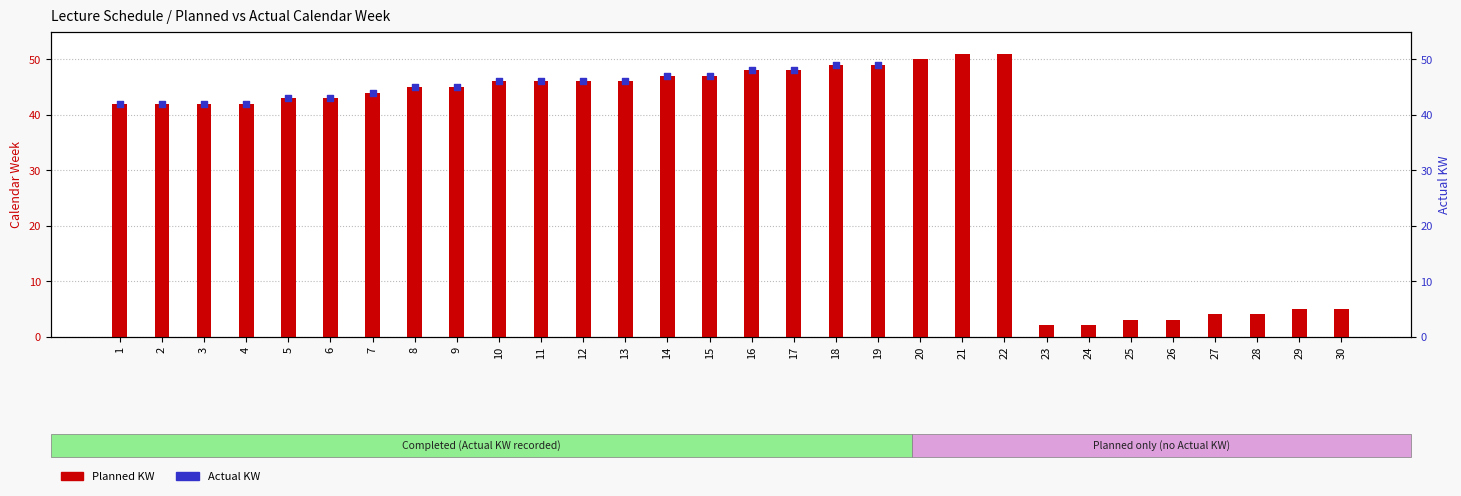

Which series has the largest total across all categories?

Planned KW